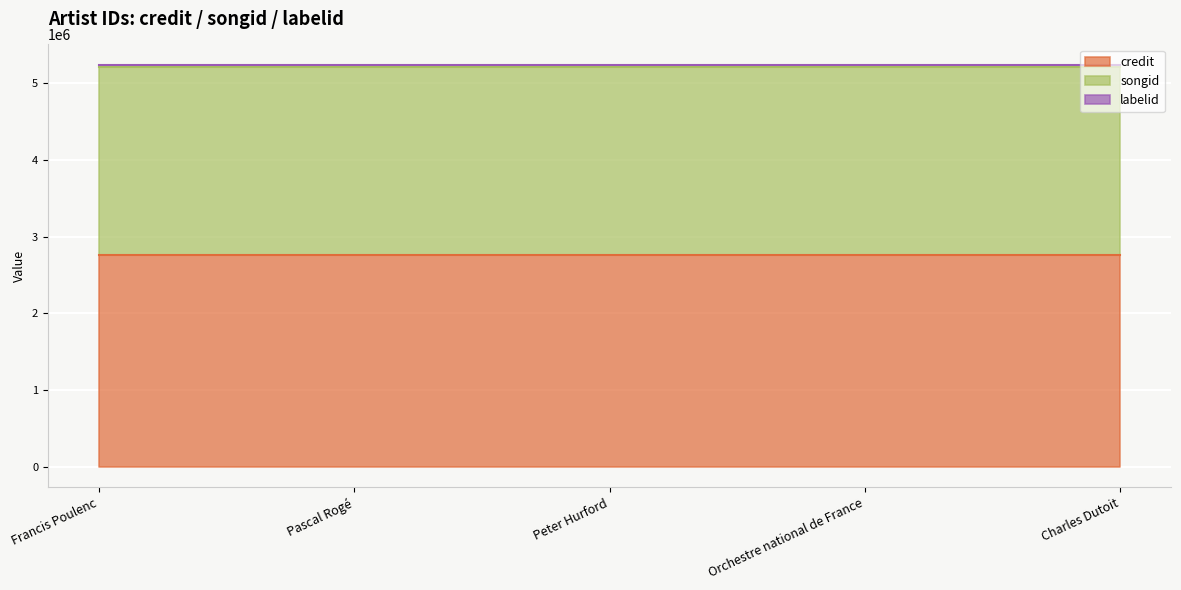

Rank the series by their maximum value, from highest to lowest.

credit, songid, labelid